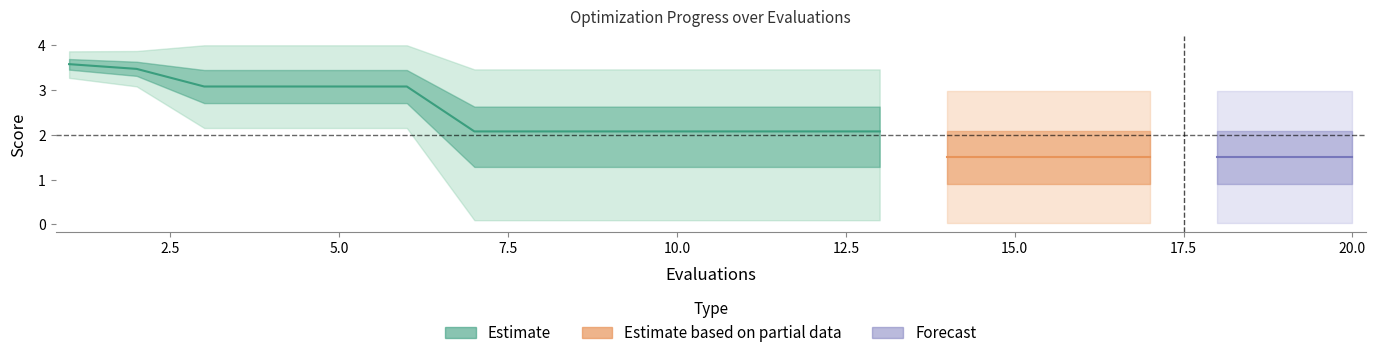

What is the value of the mean point at the 2nd from the left?

3.5